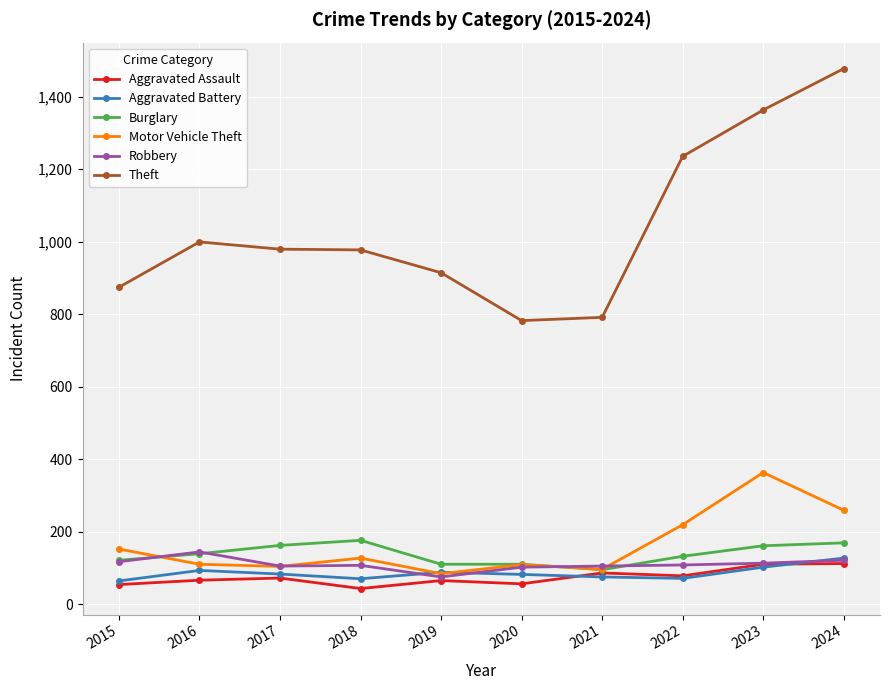

What is the difference between the Aggravated Assault values at 2024 and 2019?

47